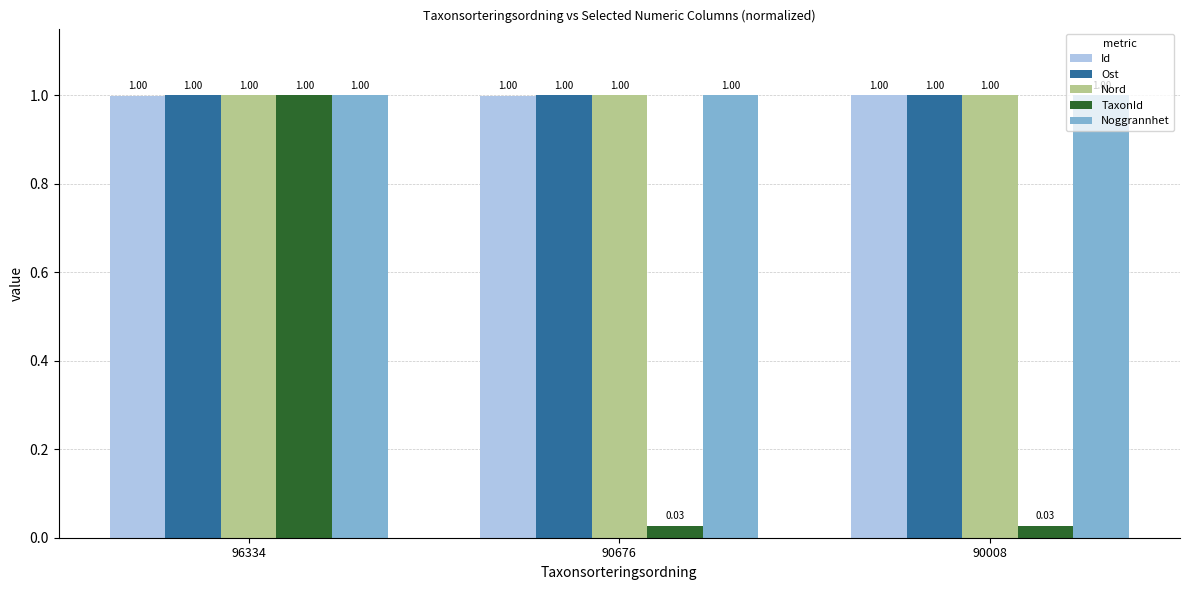

Count the Ost values in the range 0 to 1.

3